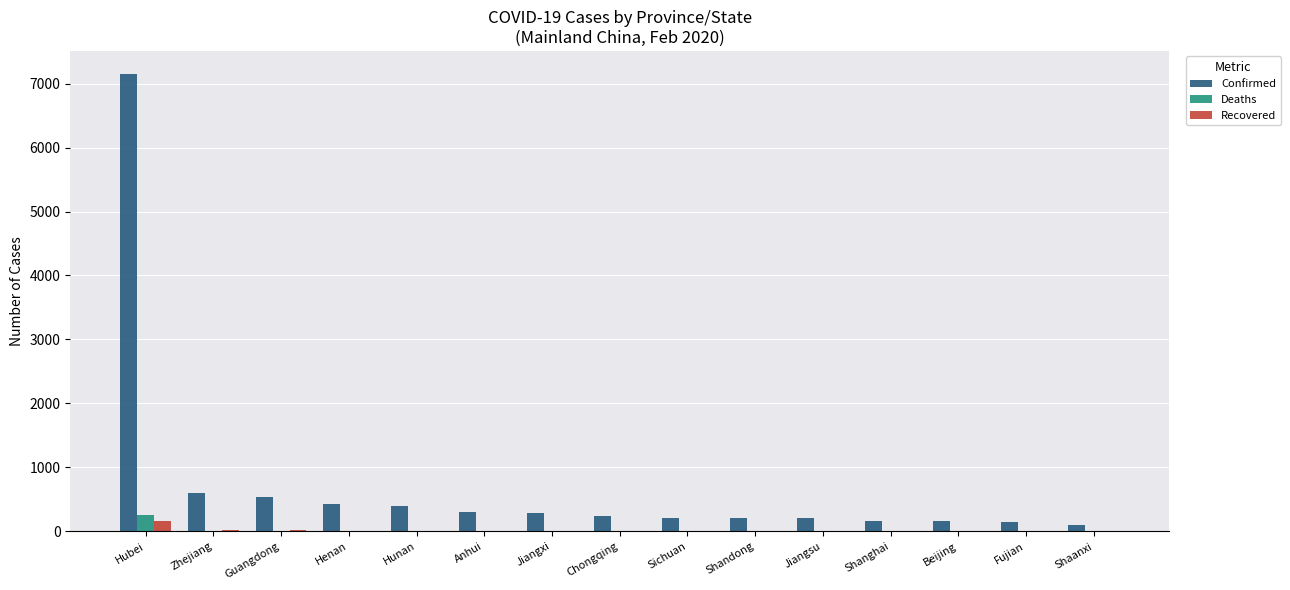

Count the number of data series in this chart.

3